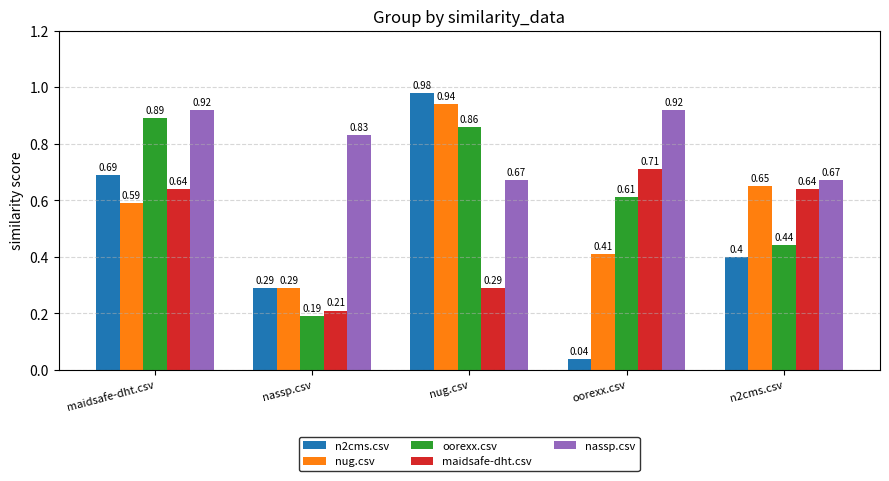

Count the maidsafe-dht.csv values in the range 0 to 1.

5